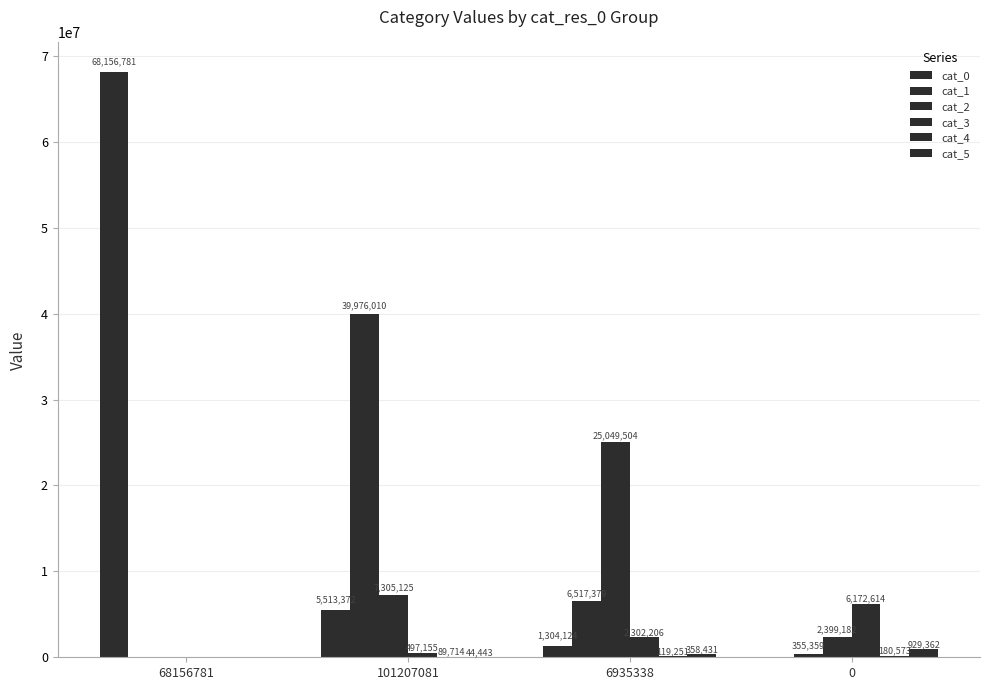

What is the value of the cat_5 bar at the 4th from the left?

929362